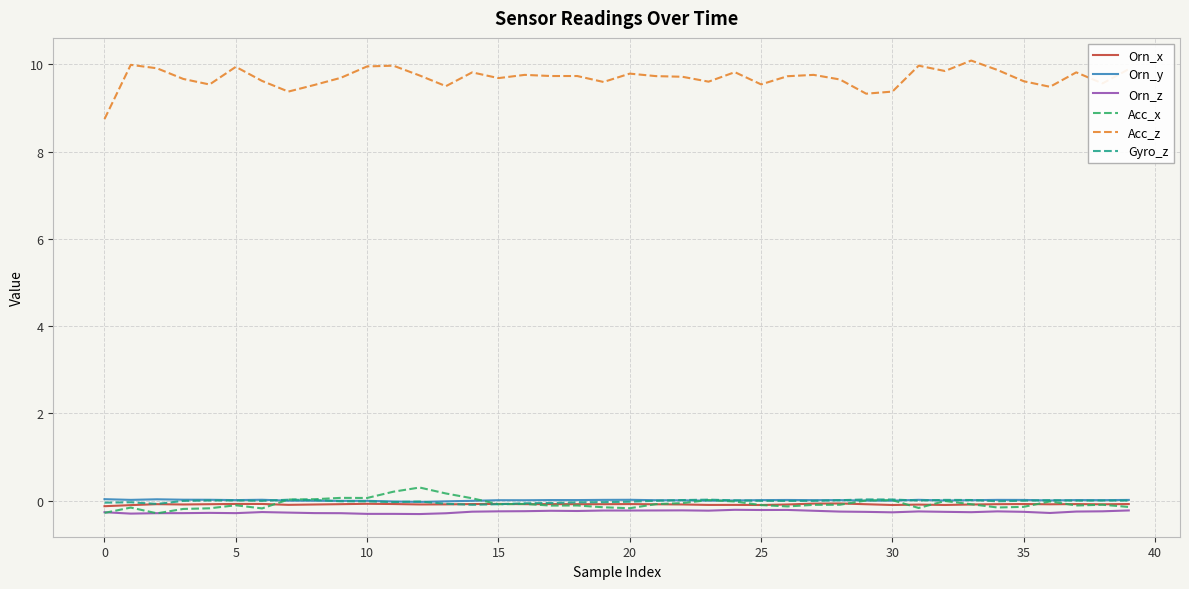

Which series has the widest spread of values?

Acc_z